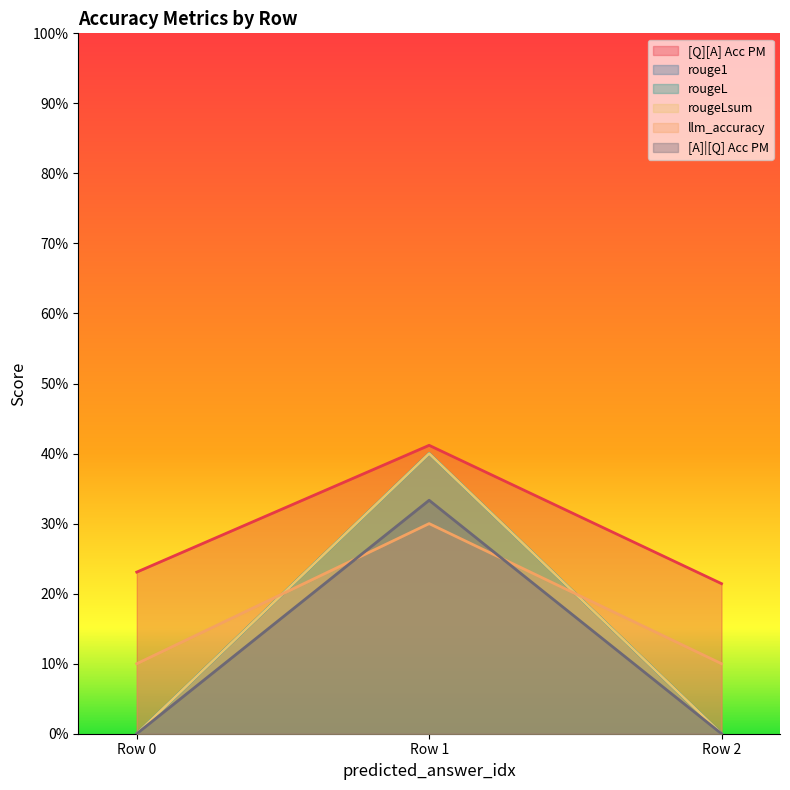

How many values in rougeLsum are above zero?

1